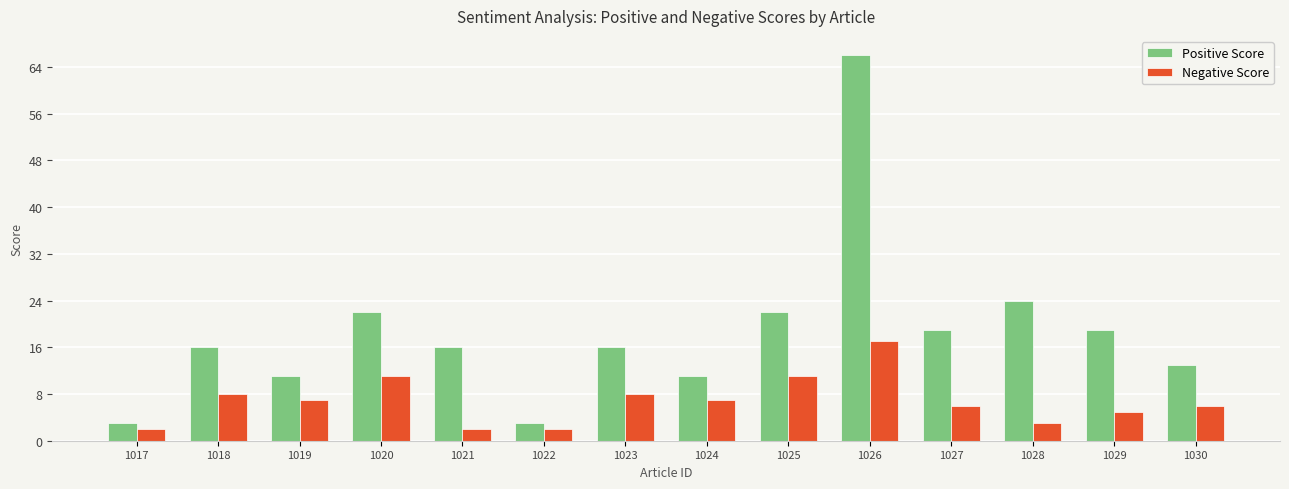

What is the approximate value of Positive Score at 1020, to the nearest 5?

20